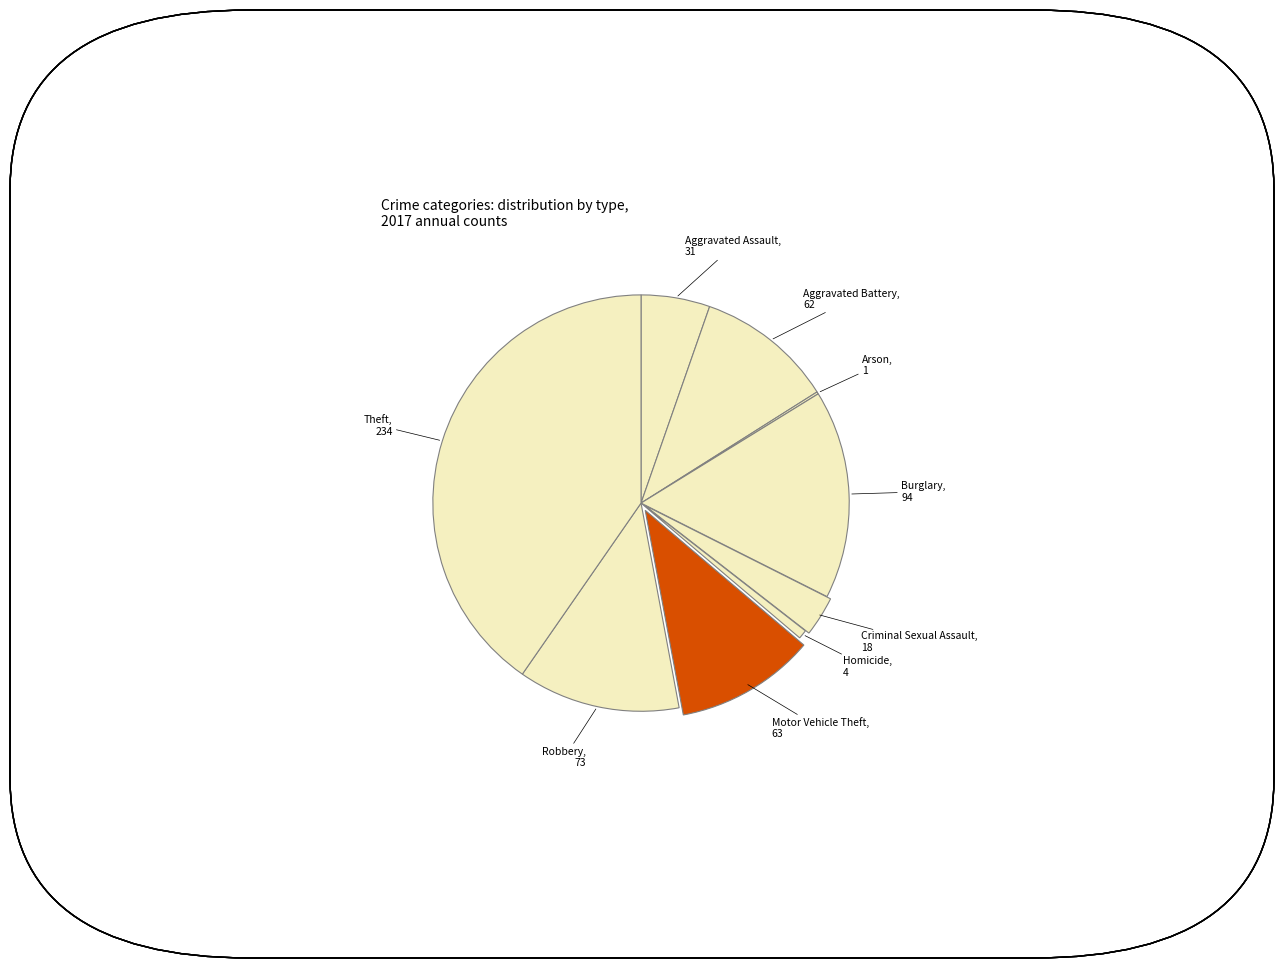

The Theft slice represents 40% of the pie. True or false?

True